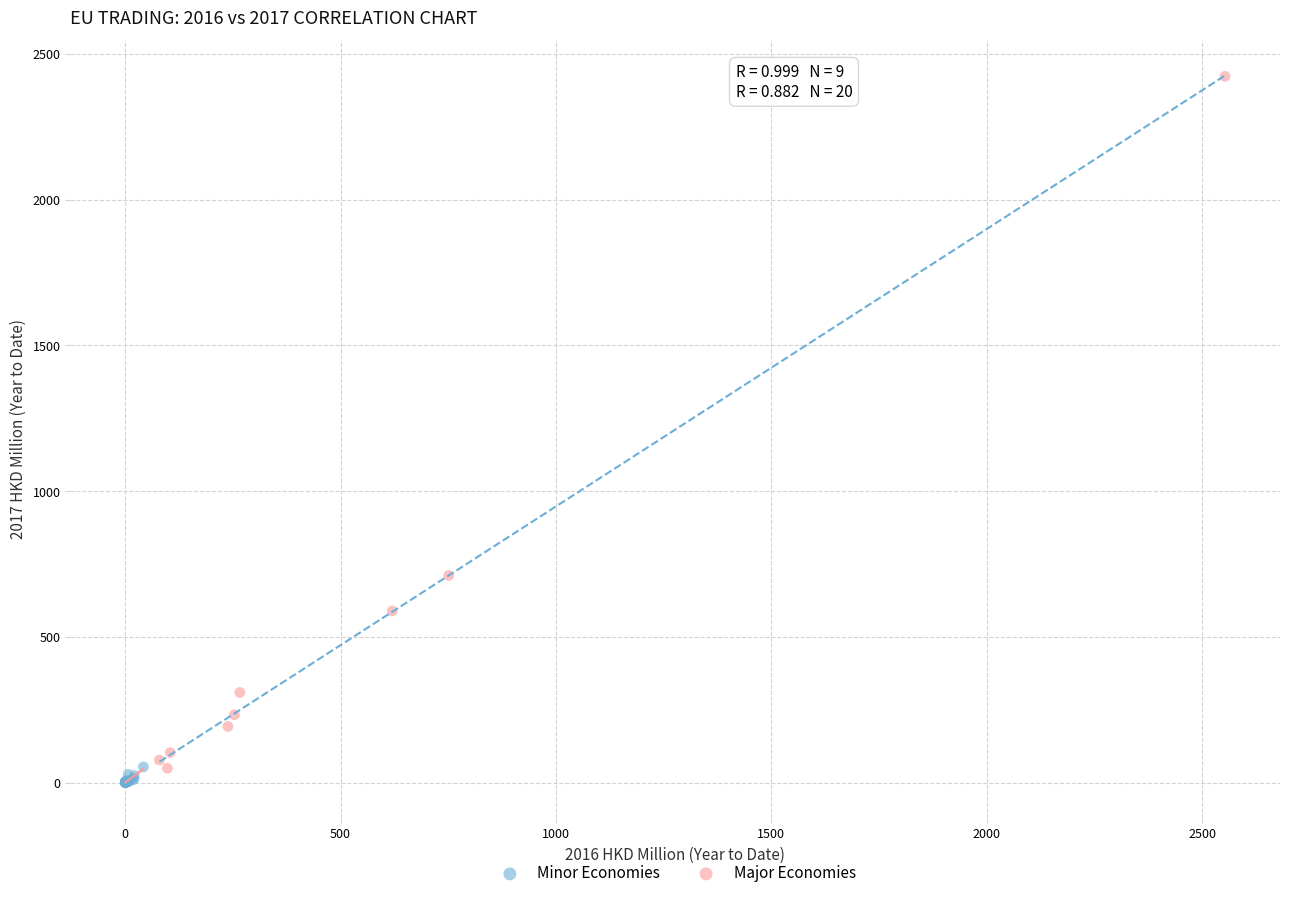

Which series has the largest Y range (max minus min)?

Major Economies